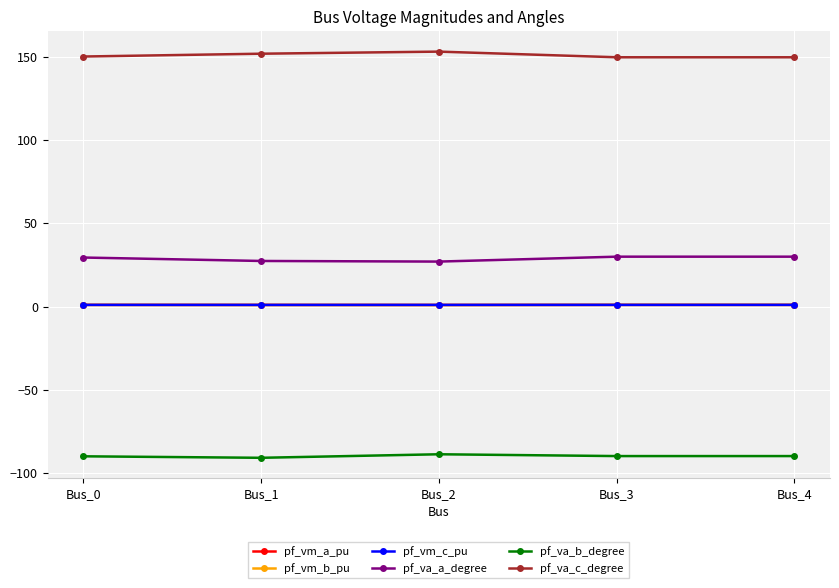

What is the smallest value displayed?

-91.0